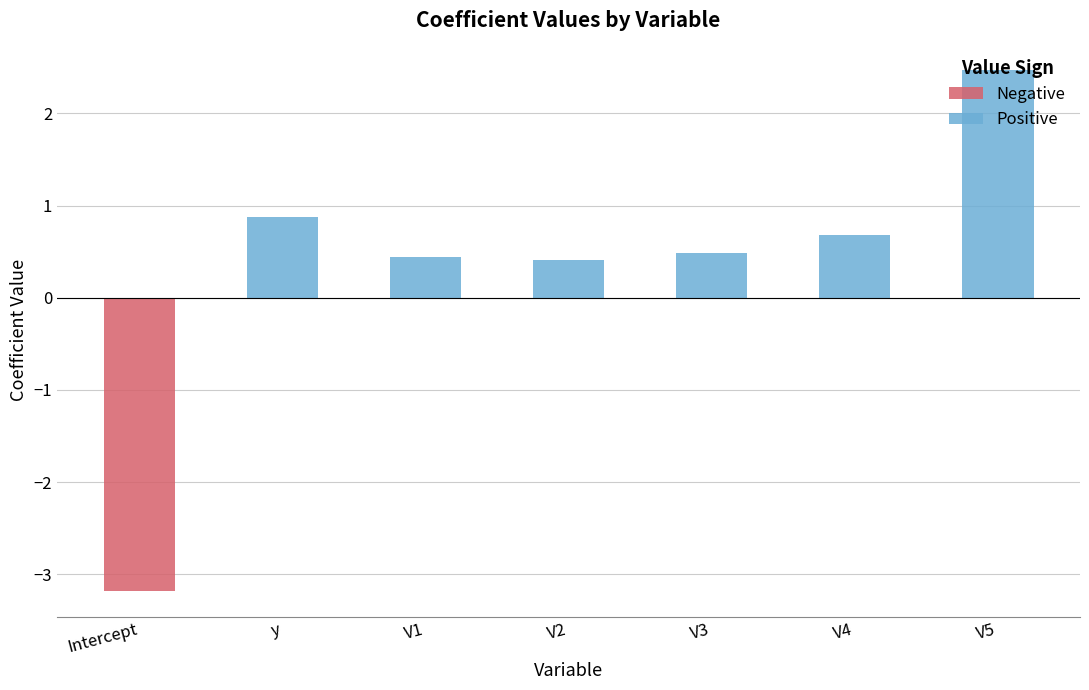

What is the difference between the maximum and minimum values?

5.7